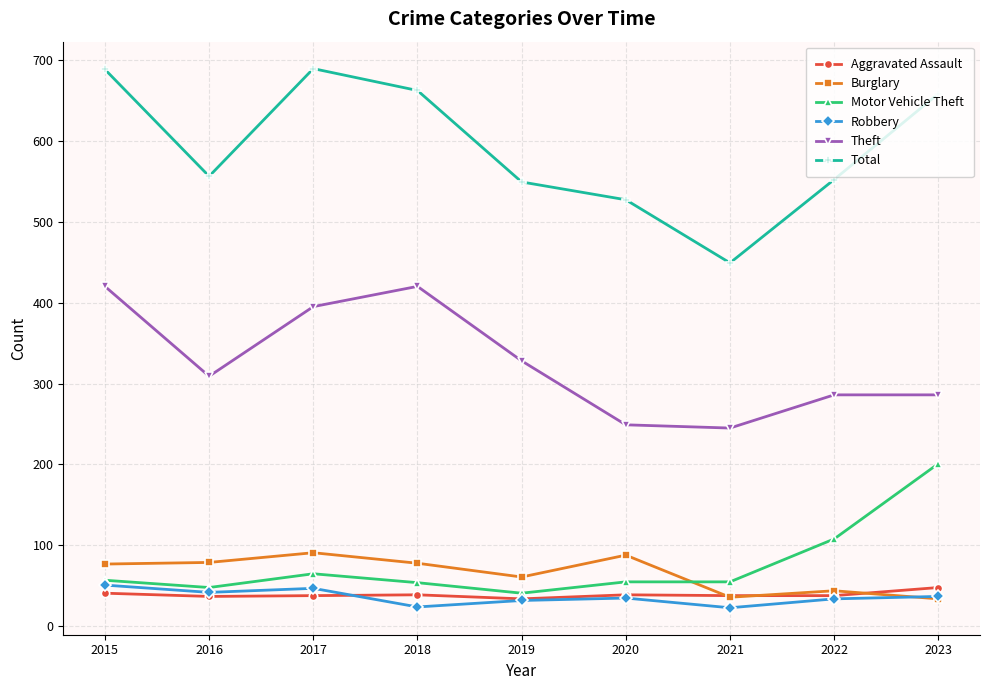

What is the value of the Motor Vehicle Theft point at the 6th from the left?

55